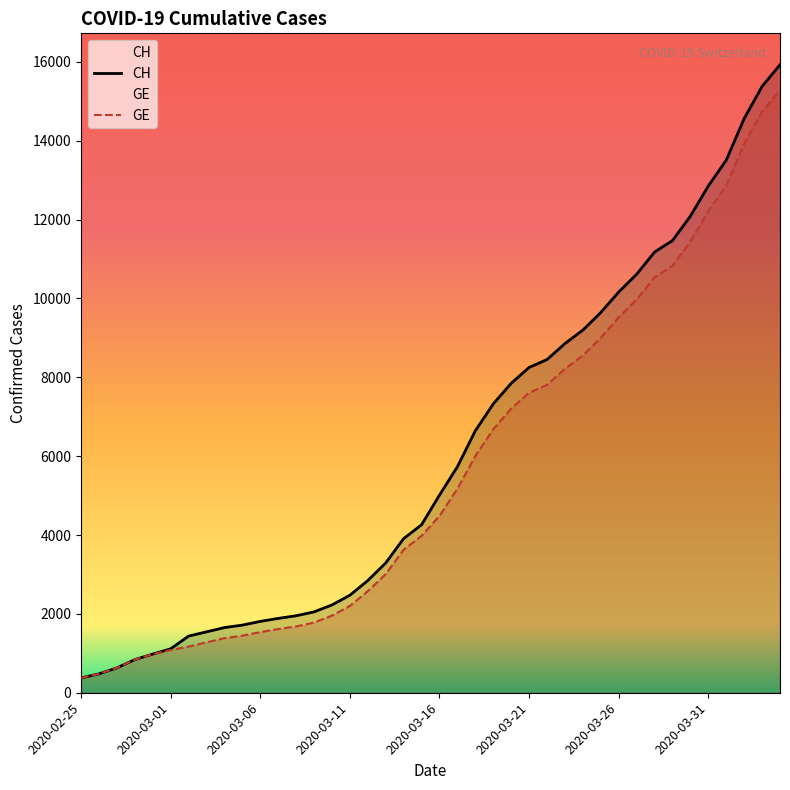

Which has a higher value, 36 or 26?

36